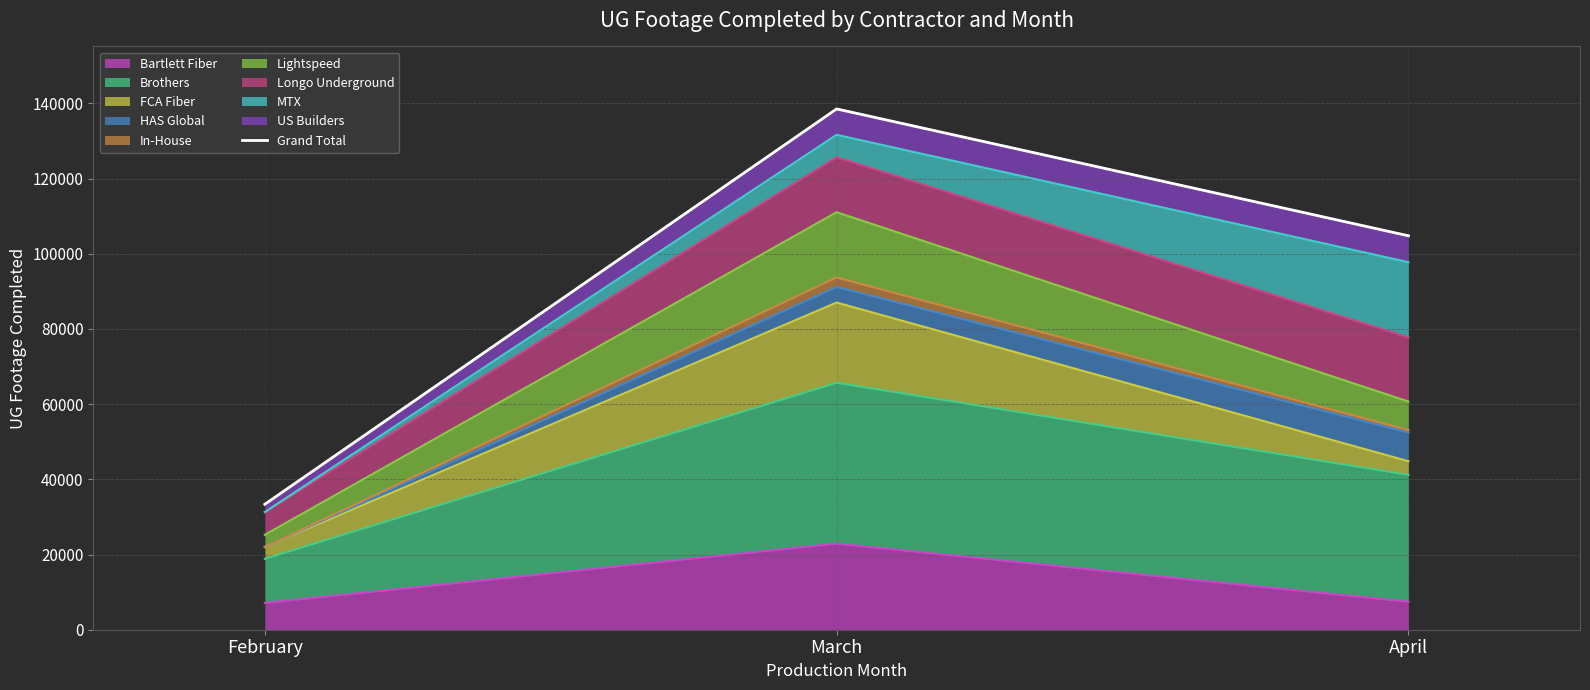

List the labels in order of value, smallest first.

February, April, March